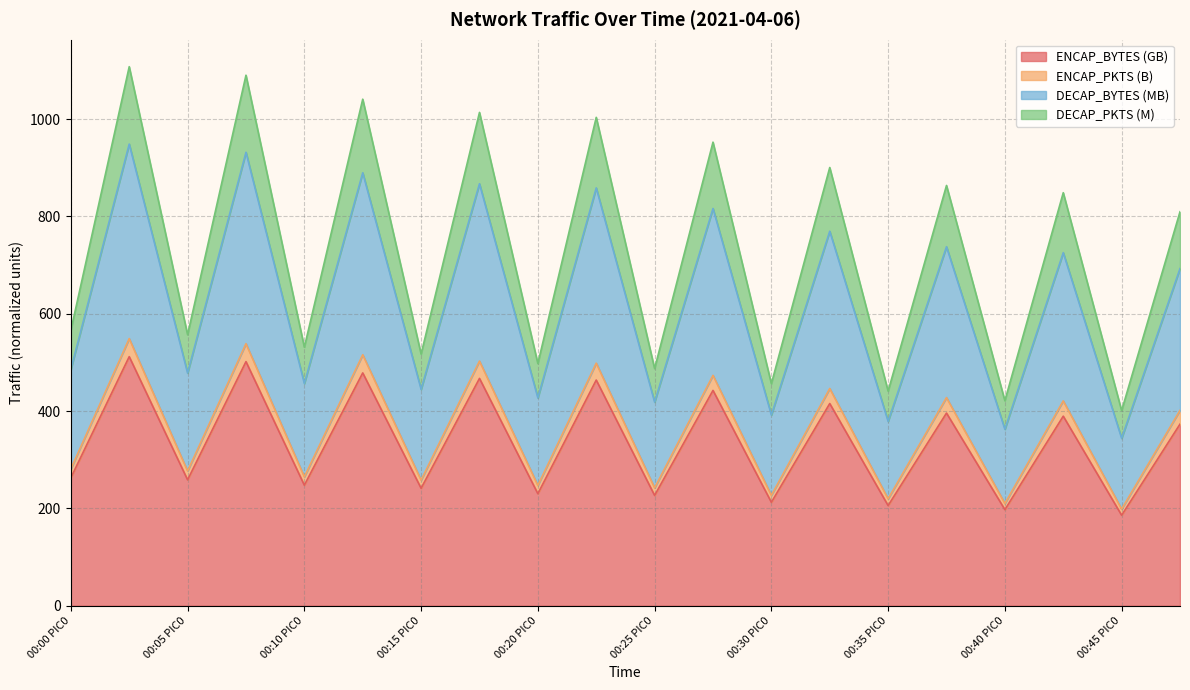

At how many categories does at least one series exceed 840?

9